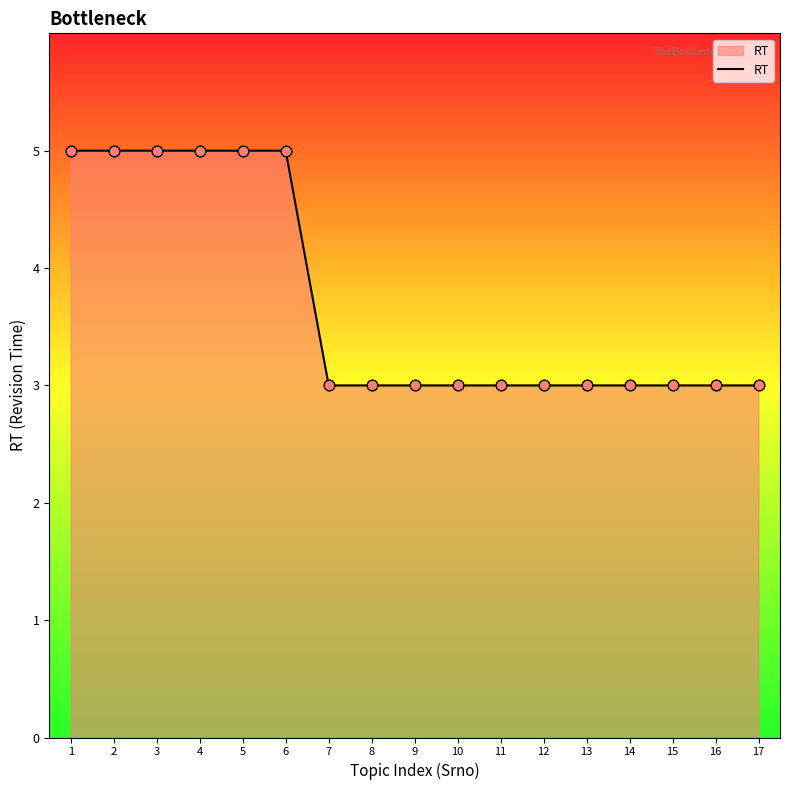

Approximately how many times larger is the value at 11 compared to 9?

1.0